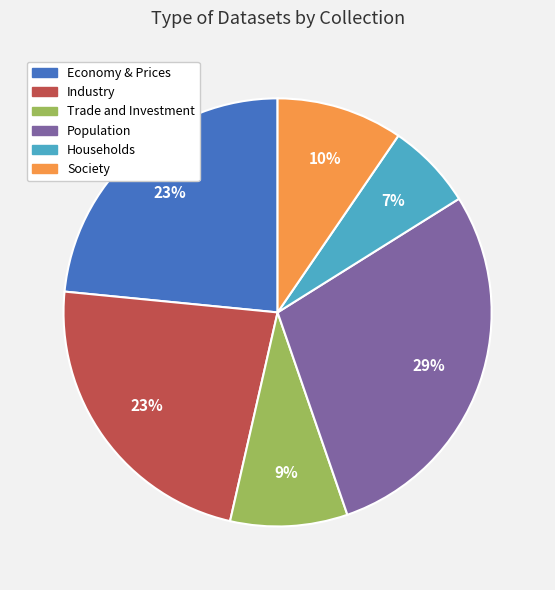

Between Population and Trade and Investment, which is larger?

Population